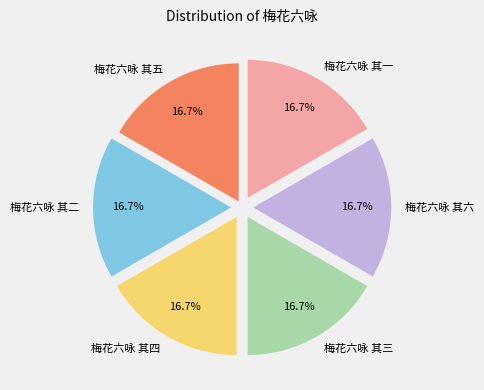

How many slices are in this pie chart?

6